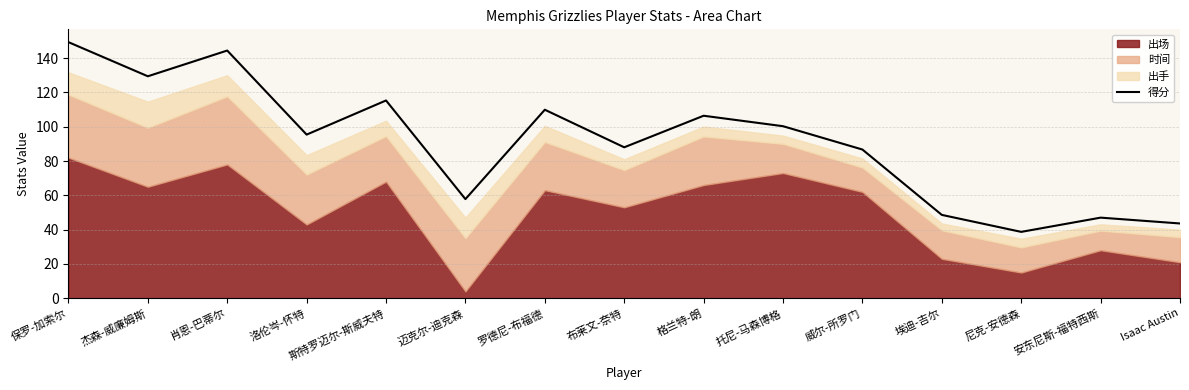

The value at 斯特罗迈尔-斯威夫特 is 115.3. True or false?

True